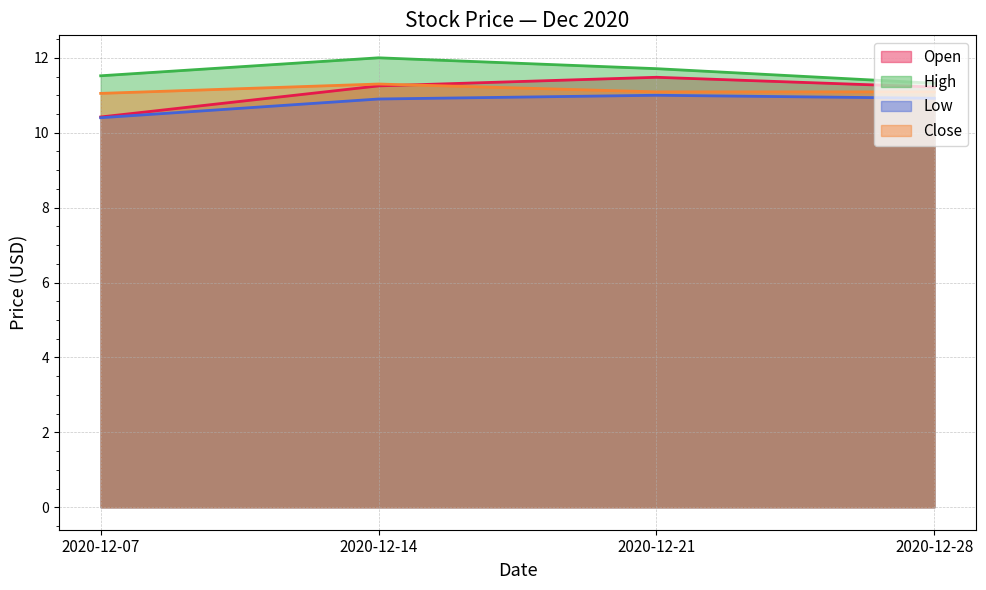

True or false: Low and High cross at least once.

False